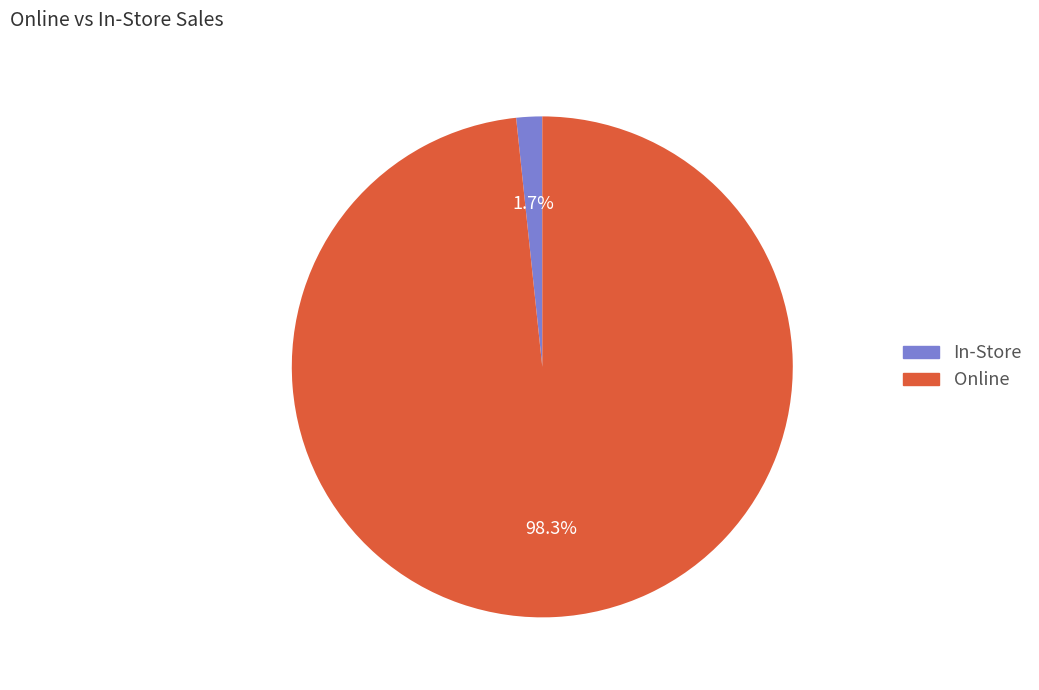

Does any single category account for the majority?

Yes